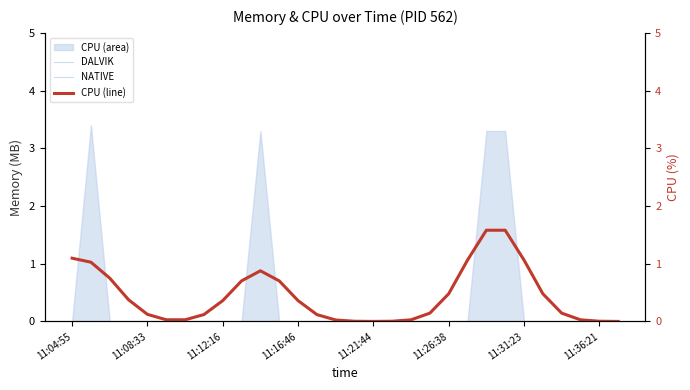

True or false: DALVIK and NATIVE cross at least once.

False